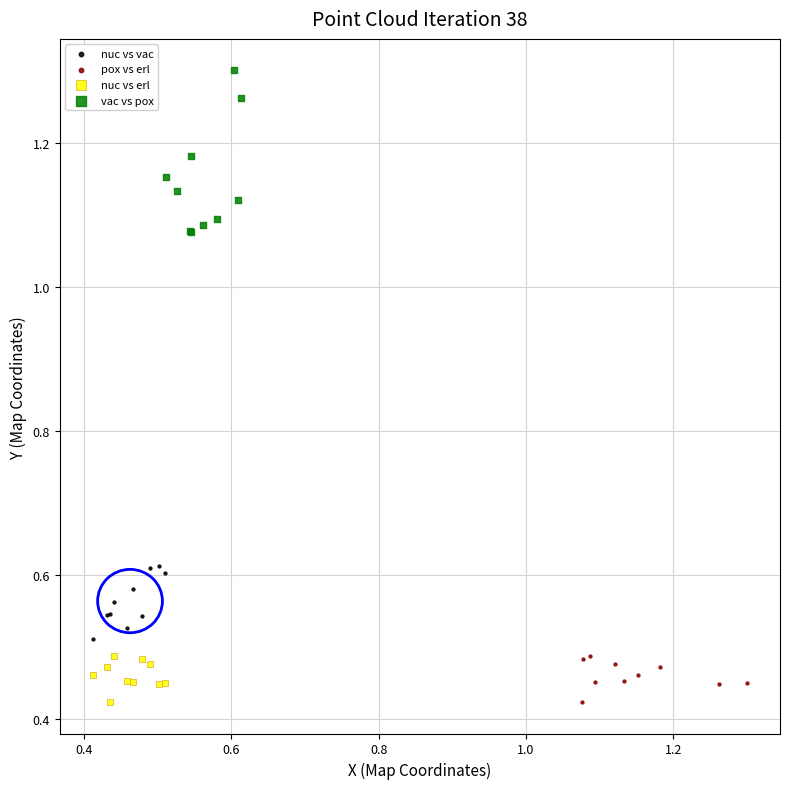

Which series reaches the maximum Y coordinate?

vac vs pox